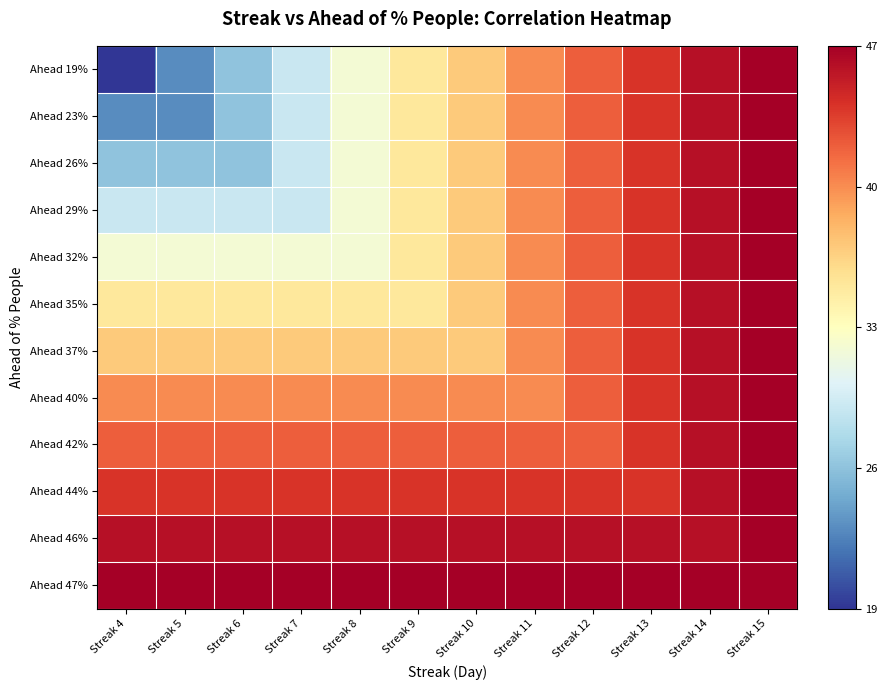

Count the number of categories in the chart.

12